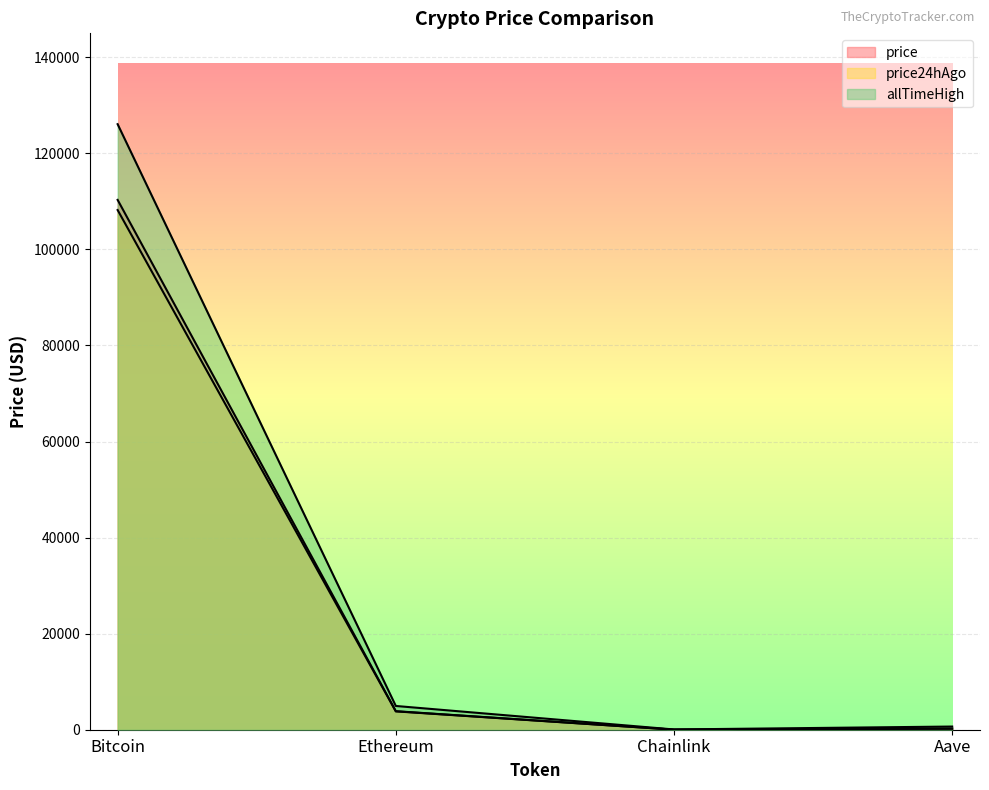

Reading left to right, what are all the values shown in this chart?

price: 110316.0	3856.4	17.4	224.6
price24hAgo: 108205.0	3820.4	17.3	219.7
allTimeHigh: 126080.0	4946.1	52.7	661.7